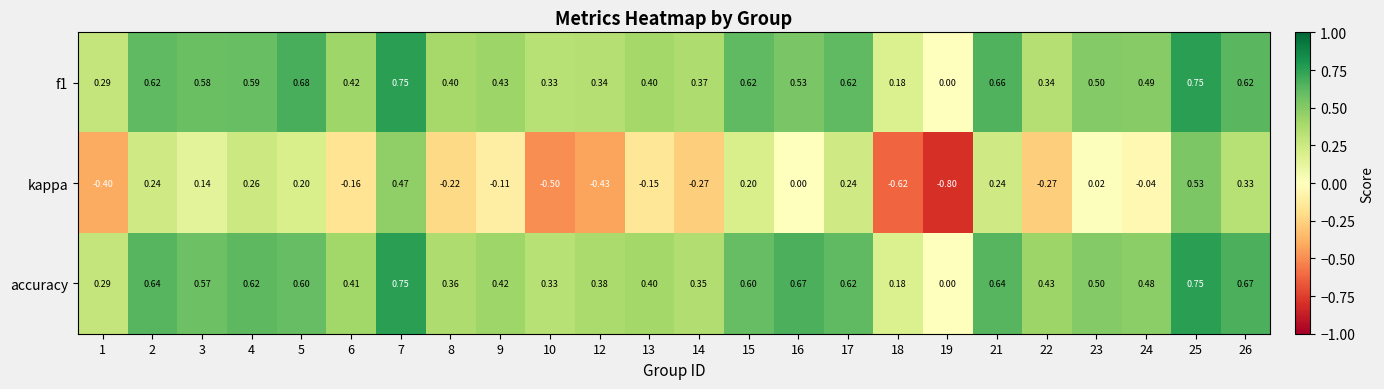

Count the number of data series in this chart.

3